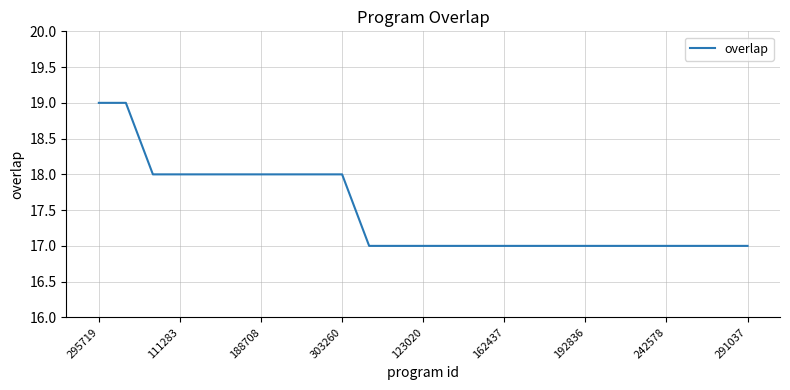

What is the minimum value shown in the chart?

17